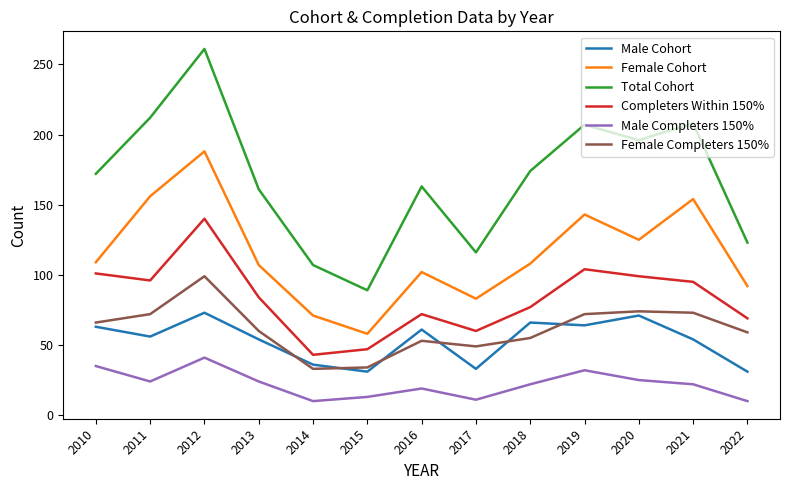

At 2022, list the series in order from largest to smallest.

Total Cohort, Female Cohort, Completers Within 150%, Female Completers 150%, Male Cohort, Male Completers 150%